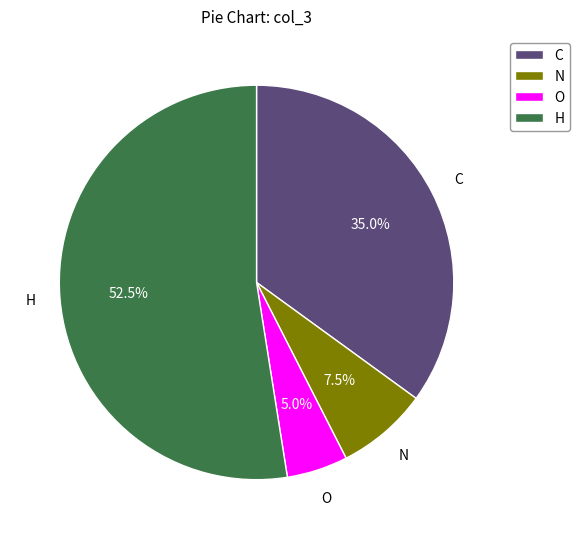

Which slice is the largest?

H